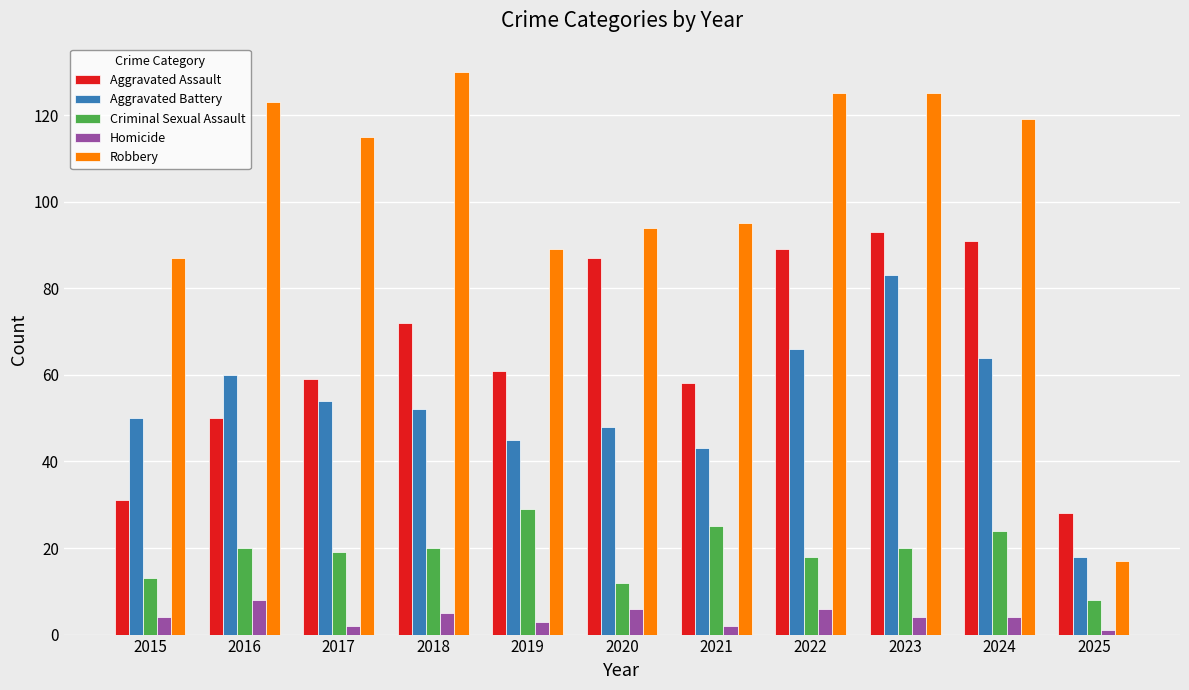

Rank the series by their maximum value, from highest to lowest.

Robbery, Aggravated Assault, Aggravated Battery, Criminal Sexual Assault, Homicide